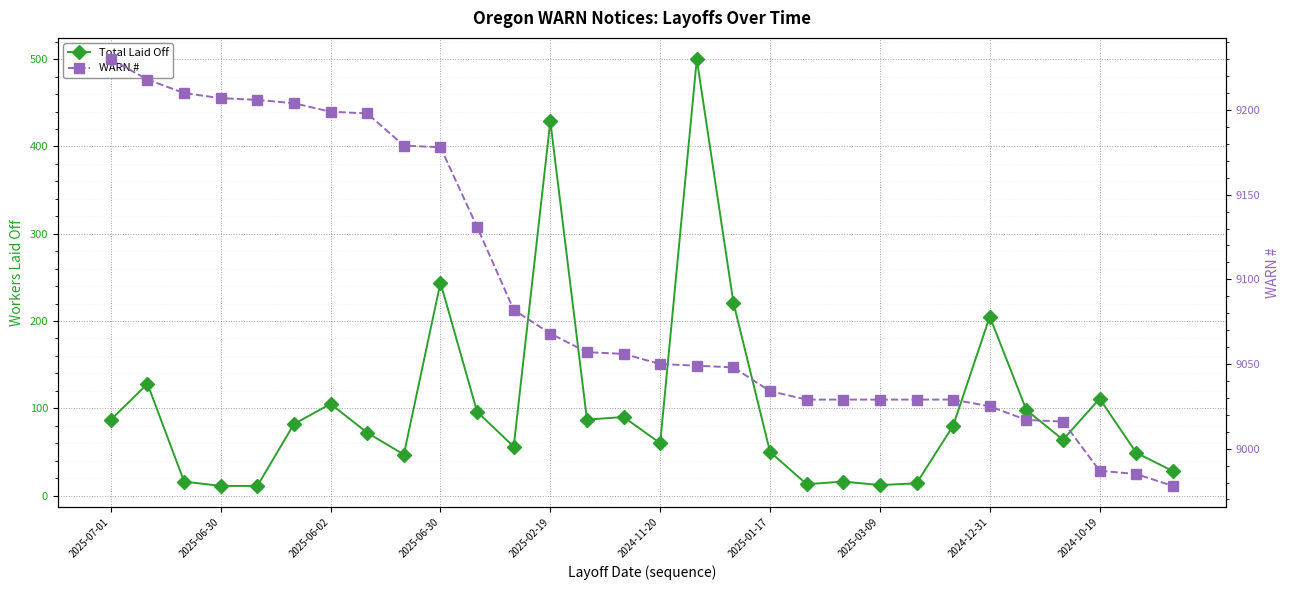

What is the average value of the WARN # series?

9092